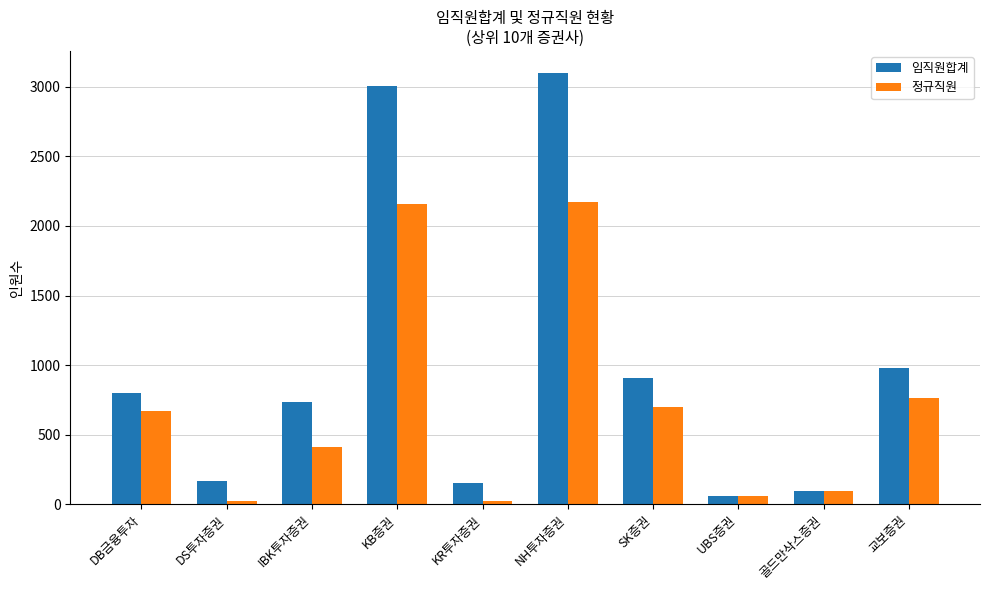

Is the value of 임직원합계 at DB금융투자 greater than the value of 정규직원 at KB증권?

No